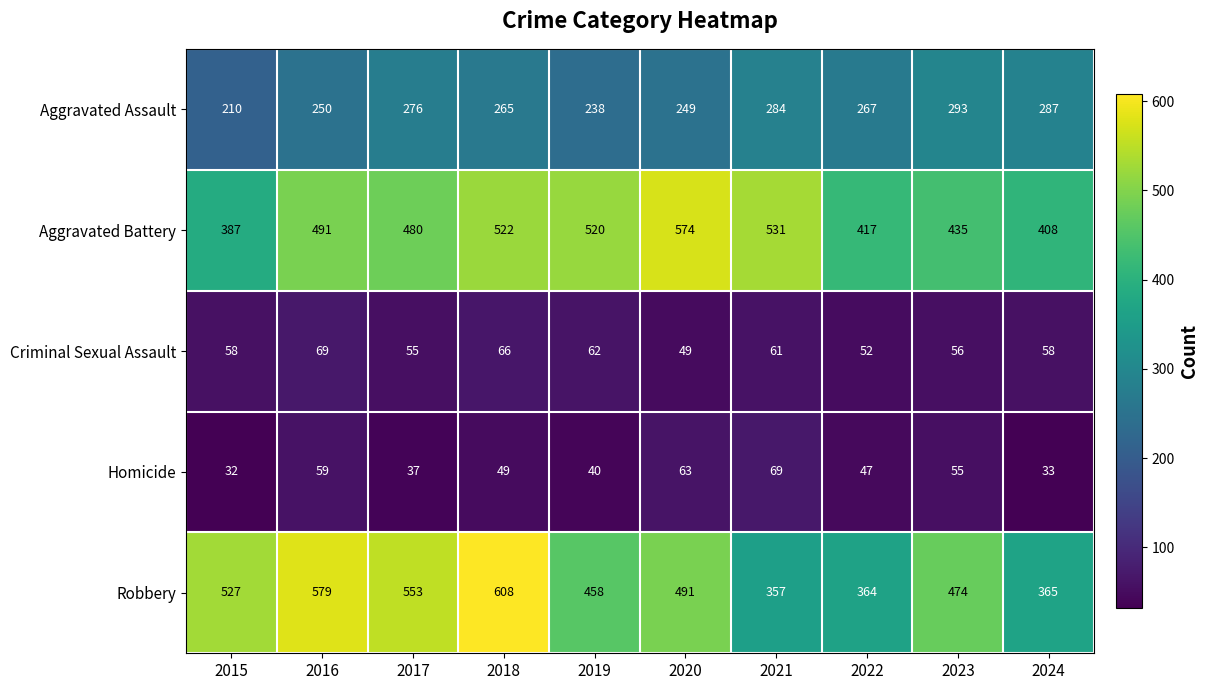

At which category is the sum across all series the highest?

2018